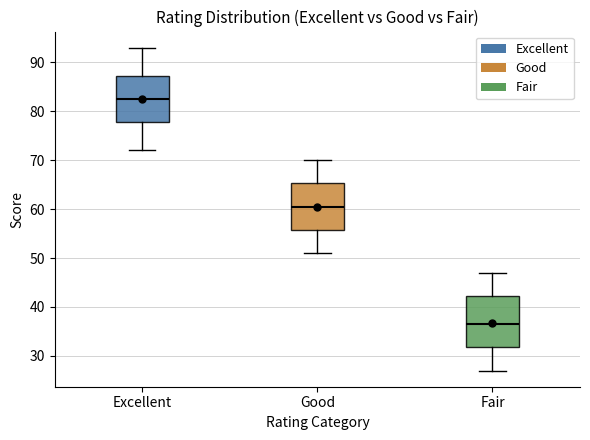

Reading left to right, transcribe this box plot: for each box, give where its median line is, the range the box spans, and where its two whiskers end, as read against the y-axis. The values are not printed on the chart, so give them approximately, as read against the axis.

Excellent: median 83, box 78 to 87, whiskers 72 to 93
Good: median 61, box 56 to 65, whiskers 51 to 70
Fair: median 37, box 32 to 42, whiskers 27 to 47